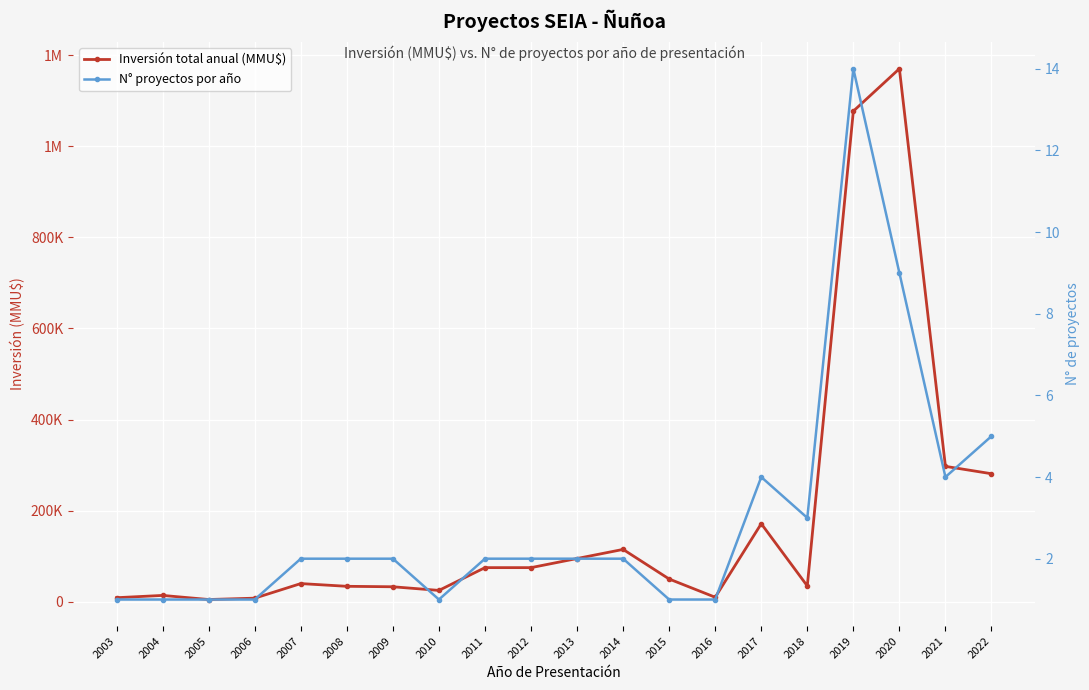

Is the value of N° proyectos por año at 2014 greater than the value of Inversión total anual (MMU$) at 2016?

No